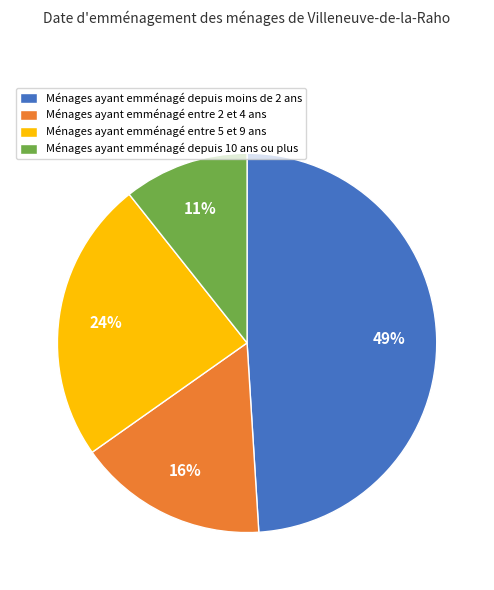

Which has a higher value, Ménages ayant emménagé depuis 10 ans ou plus or Ménages ayant emménagé entre 2 et 4 ans?

Ménages ayant emménagé entre 2 et 4 ans